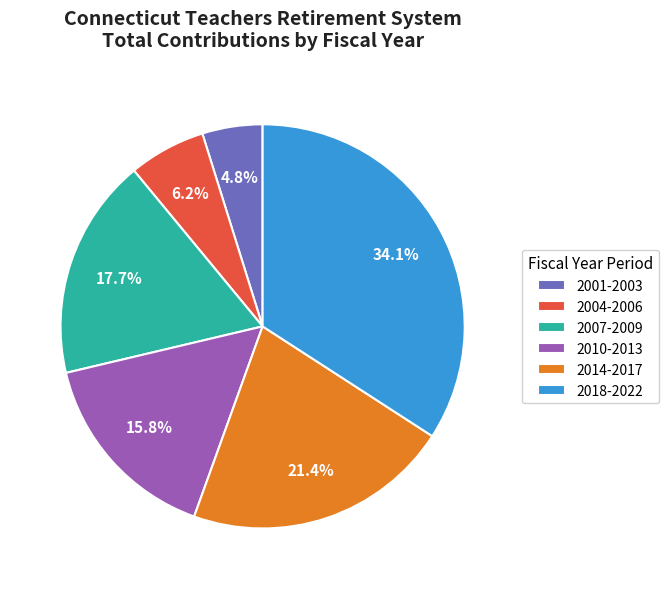

How much of the chart is everything except 2018-2022?

65.9%